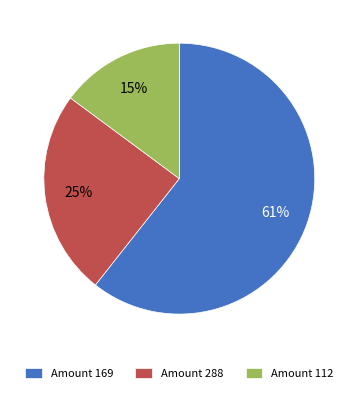

Is it true that Amount 112 is 15% of the pie?

True